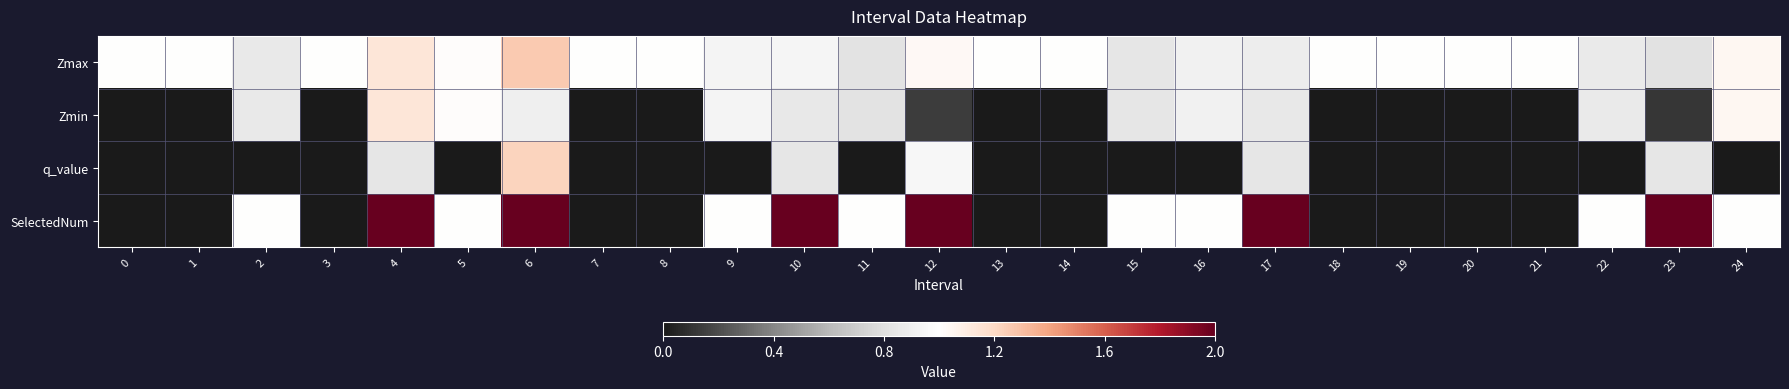

Which label corresponds to the largest value in the chart?

12